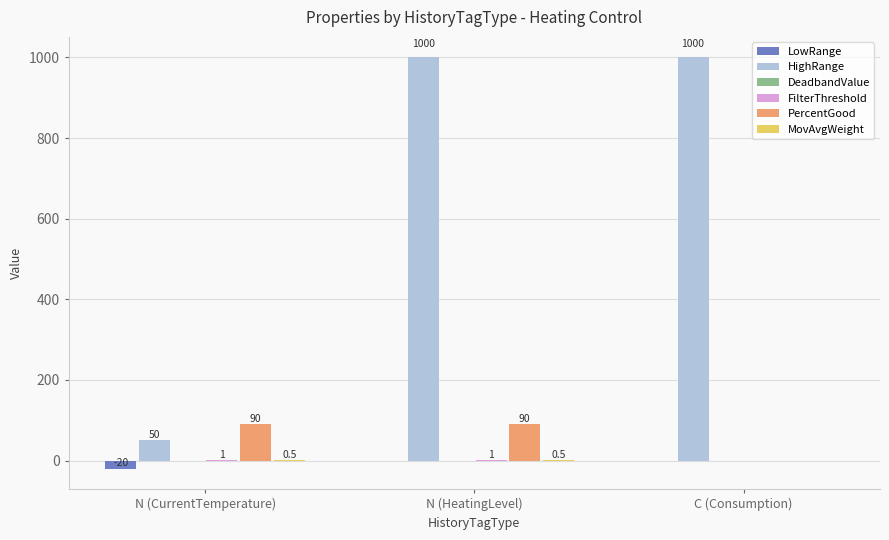

What is the spread (max minus min) of values at N (HeatingLevel)?

1000.0